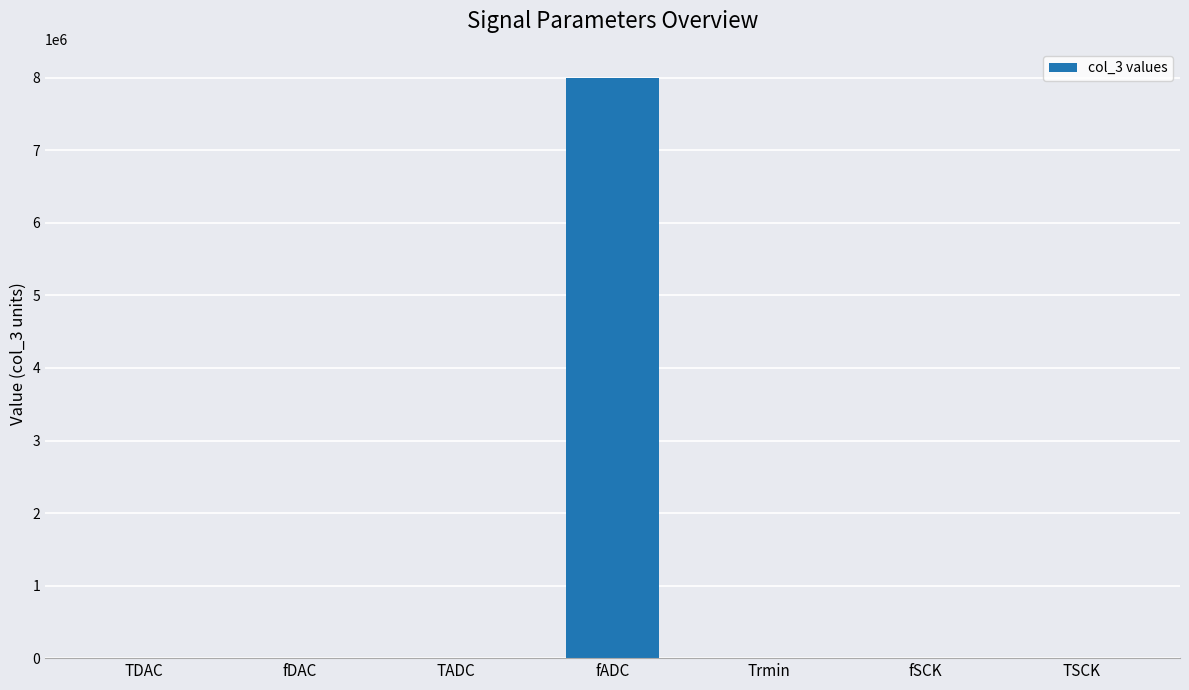

What is the sum of all values?

8000970.1